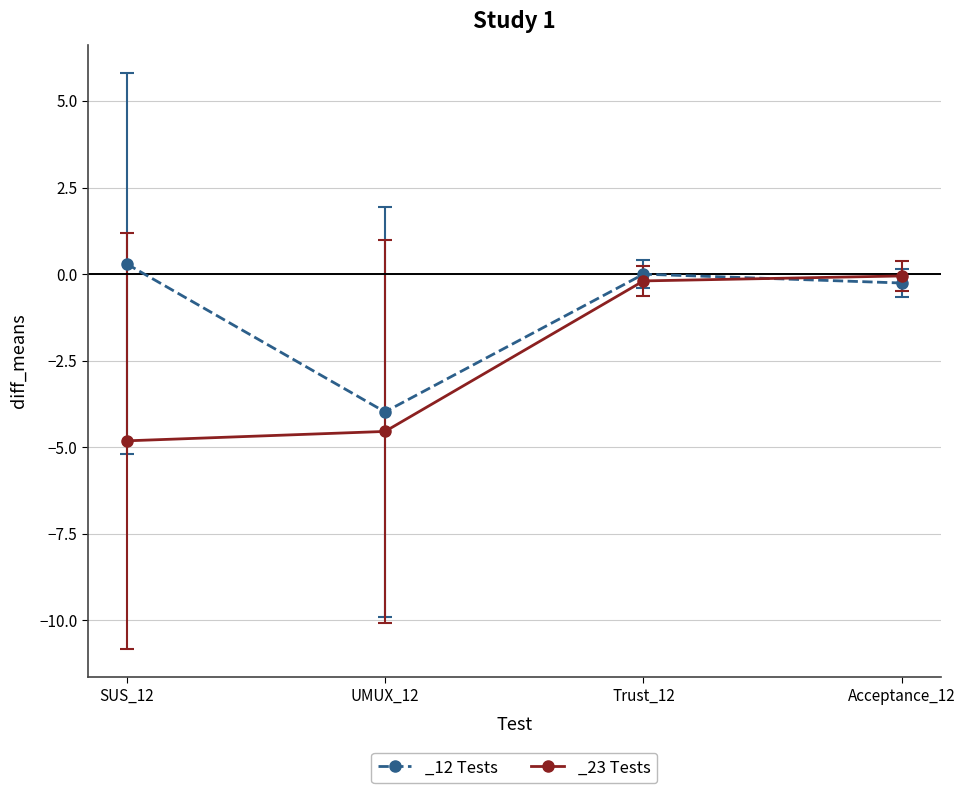

Reading right to left, what are all the values shown in this chart?

diff_means: -0.1	-0.3	-0.2	-0.0	-4.5	-4.0	-4.8	0.3
LL_CI_TOST: -0.4	-0.6	-0.6	-0.3	-9.2	-8.9	-9.8	-4.3
UL_CI_TOST: 0.3	0.1	0.2	0.3	0.1	1.0	0.2	4.9
LL_CI_TTest: -0.5	-0.7	-0.6	-0.4	-10.1	-9.9	-10.8	-5.2
UL_CI_TTest: 0.4	0.1	0.2	0.4	1.0	2.0	1.2	5.8